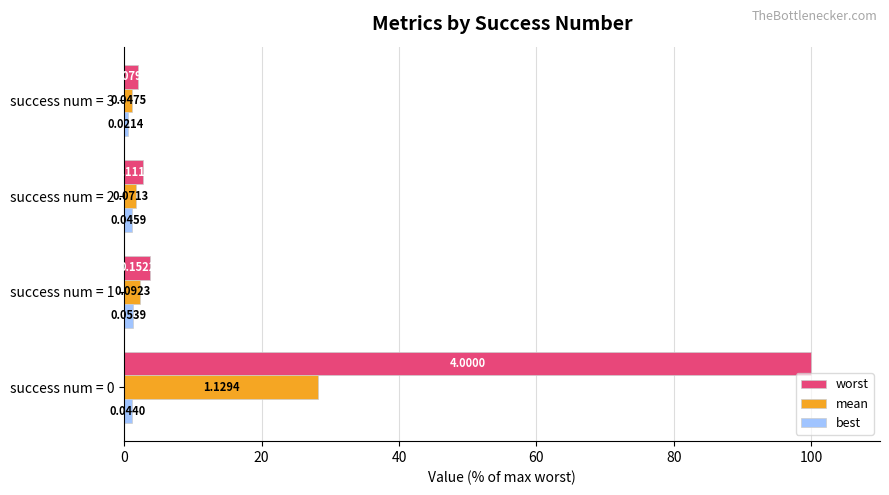

Reading left to right, transcribe all the data shown in this chart.

worst: 100.0	3.8	2.8	2.0
mean: 28.2	2.3	1.8	1.2
best: 1.1	1.3	1.1	0.5